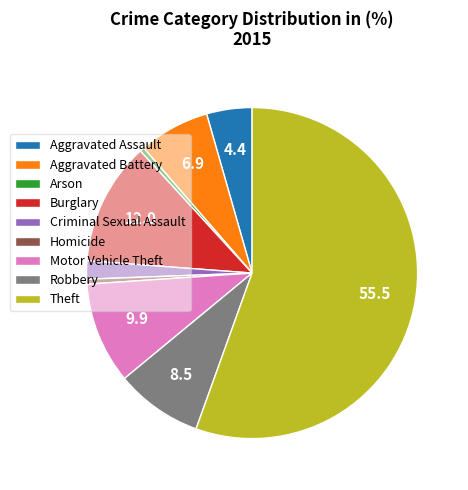

Is it true that Homicide is 0% of the pie?

True